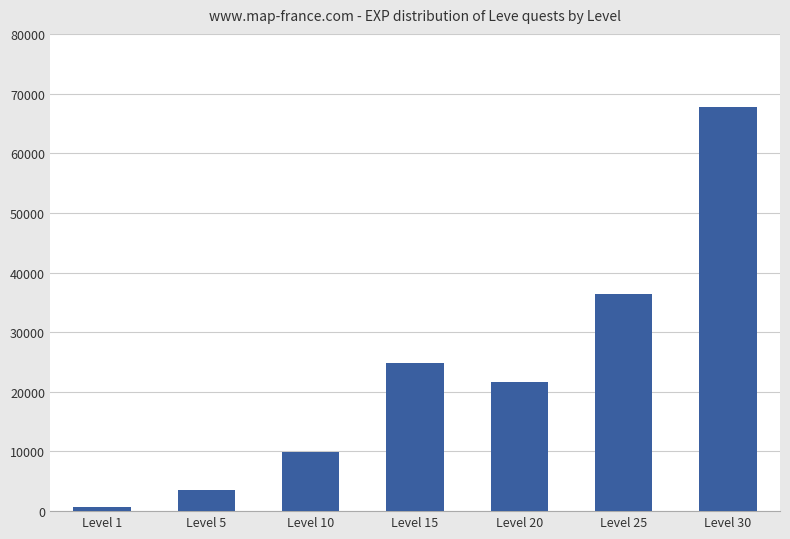

Is it true that the value at Level 30 is 67730?

True